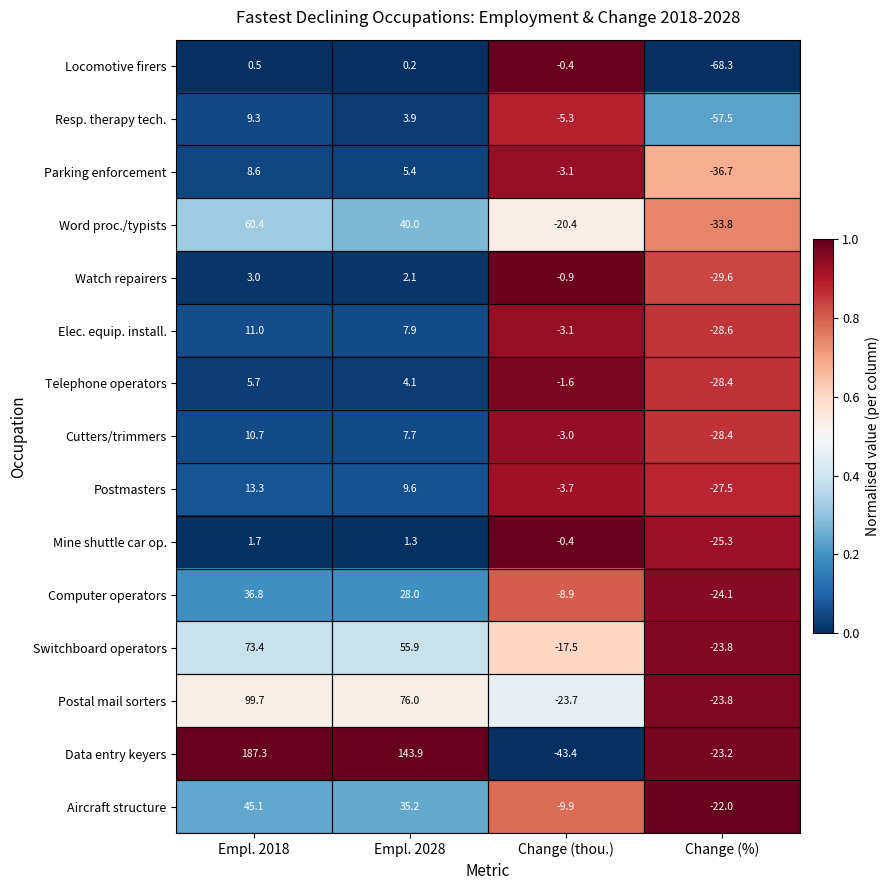

Rank the series by their maximum value, from lowest to highest.

Locomotive firers, Mine shuttle car op., Watch repairers, Telephone operators, Parking enforcement, Resp. therapy tech., Cutters/trimmers, Elec. equip. install., Postmasters, Computer operators, Aircraft structure, Word proc./typists, Switchboard operators, Postal mail sorters, Data entry keyers